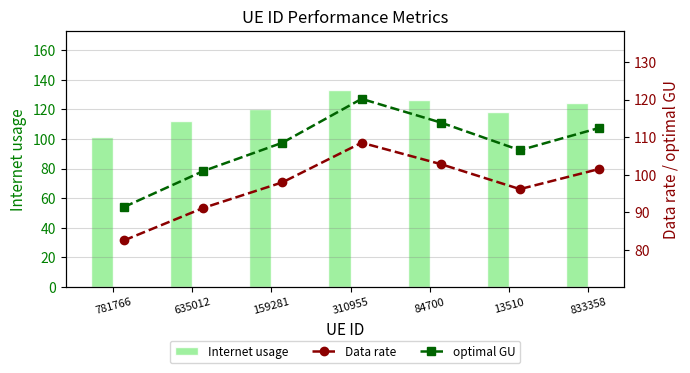

What is the lowest value of the Data rate series?

82.6